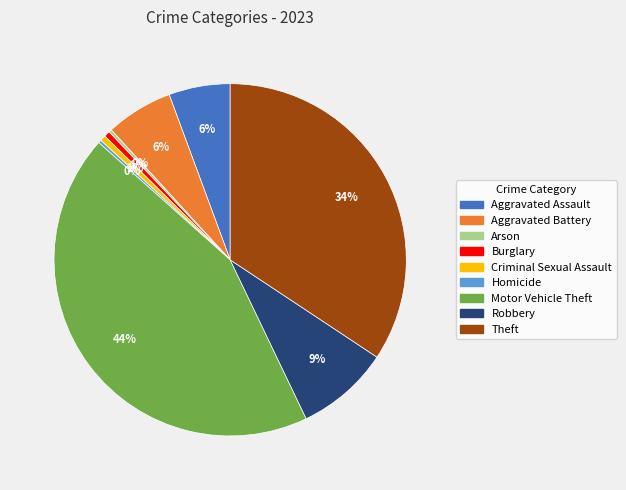

Between Burglary and Robbery, which is larger?

Robbery